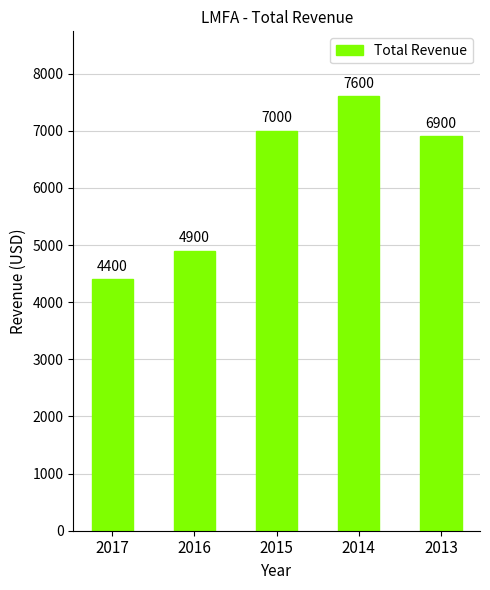

At which label does the data first exceed 6900?

2015